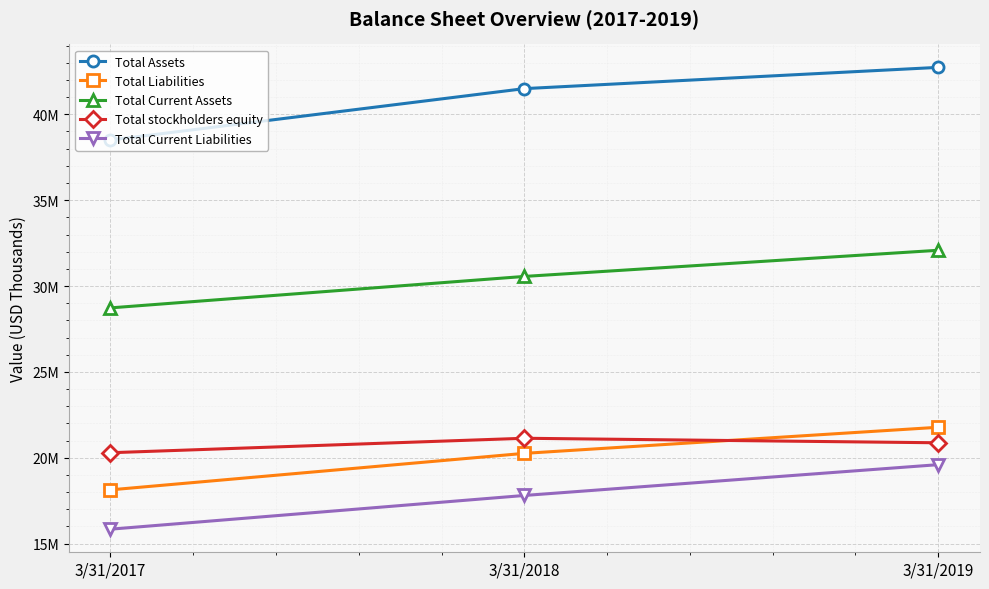

What are all the series names shown in the legend?

Total Assets, Total Liabilities, Total Current Assets, Total stockholders equity, Total Current Liabilities